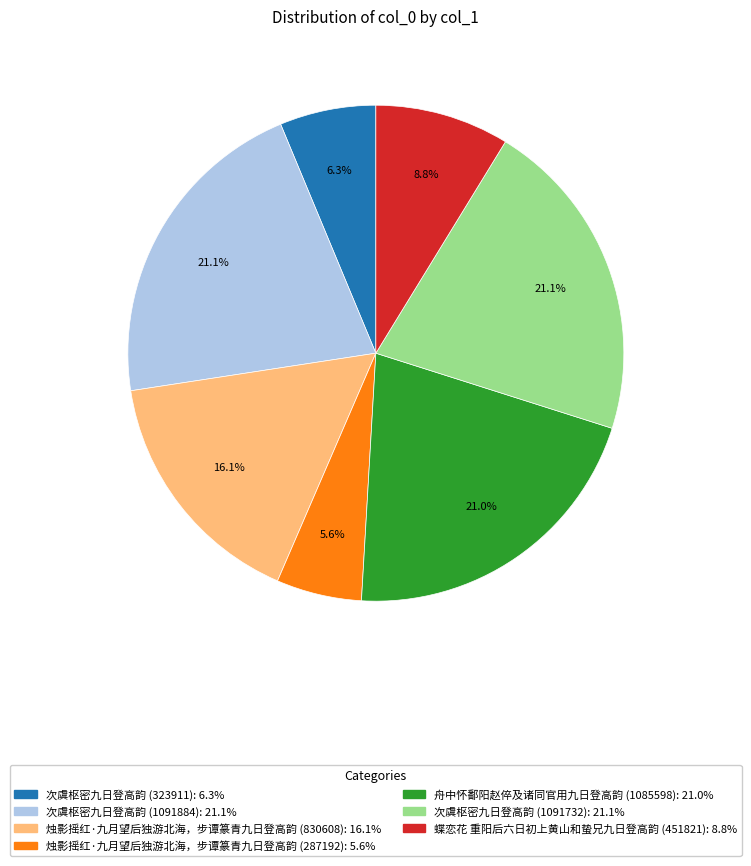

Combined, what portion of the pie is 蝶恋花 重阳后六日初上黄山和蛰兄九日登高韵 (451821) and 舟中怀鄱阳赵倅及诸同官用九日登高韵 (1085598)?

29.8%